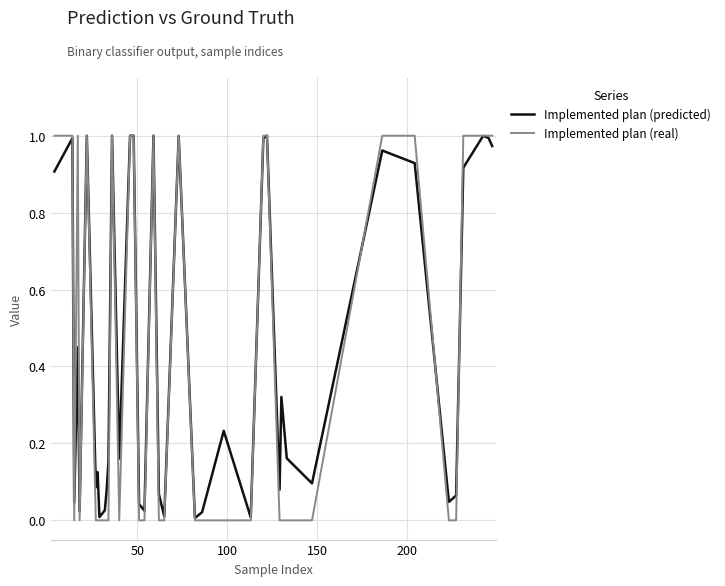

Which series has the largest range (max minus min)?

Implemented plan (real)